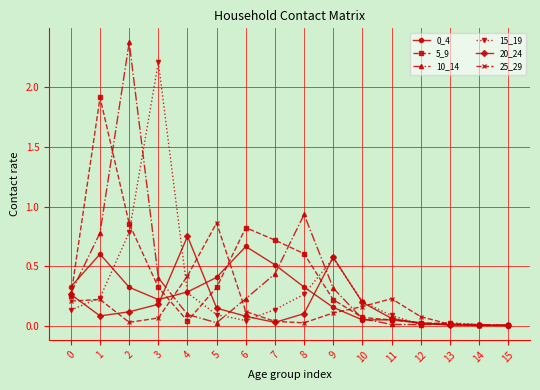

What is the sum of all 15_19 values?

5.1